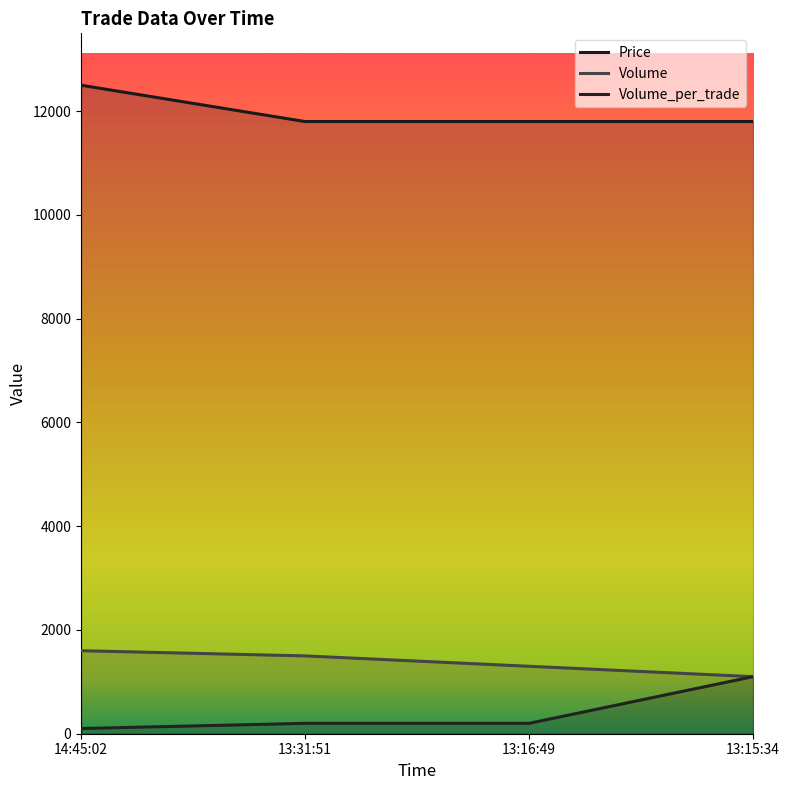

List the labels in order of Volume_per_trade value, smallest first.

14:45:02, 13:31:51, 13:16:49, 13:15:34